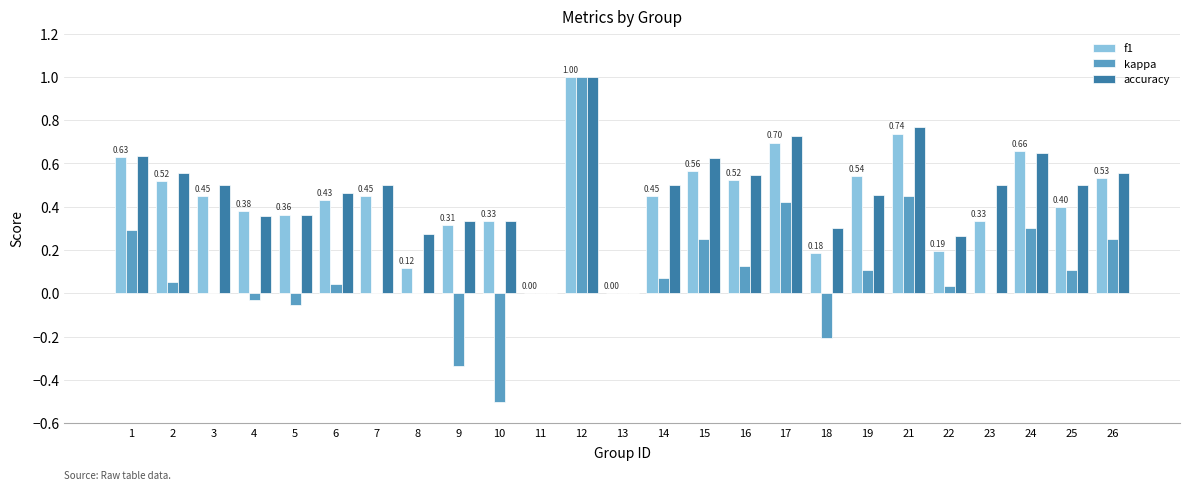

True or false: kappa has a value of 0.6 at 23.

False